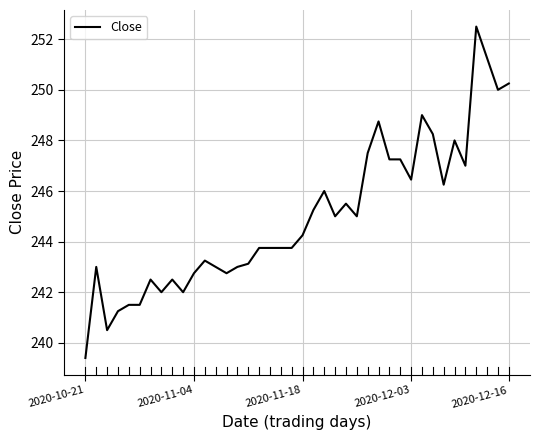

What is the smallest value displayed?

239.4